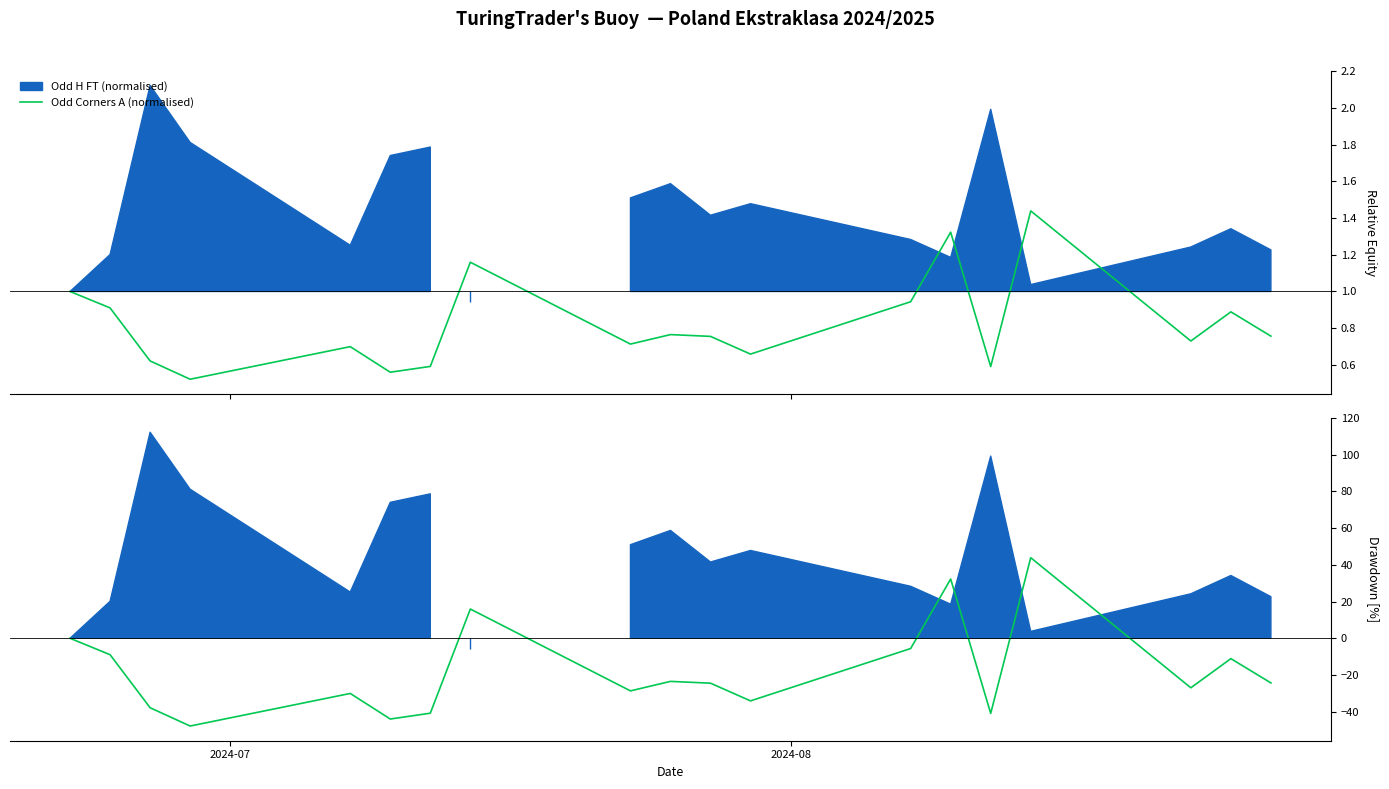

What is the value of the Odd Corners A drawdown point at the 17th from the left?

-27.0